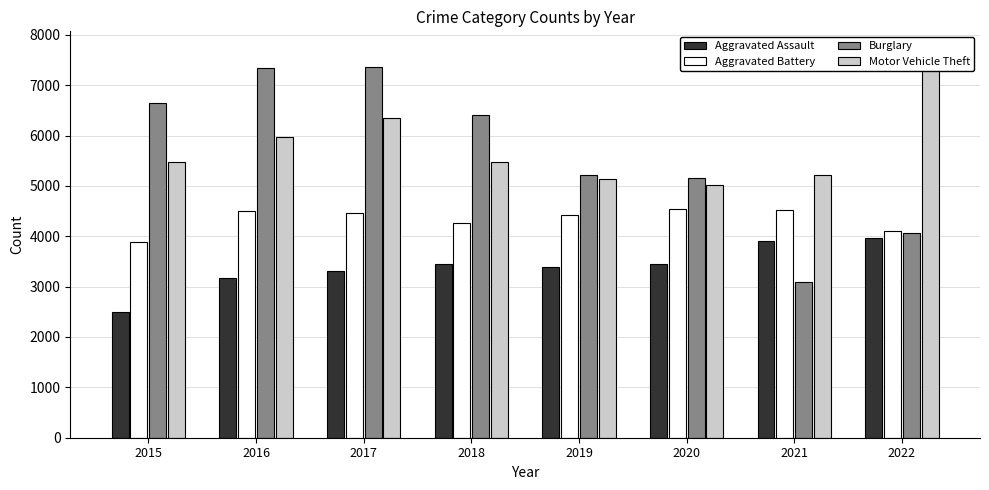

Is it true that Motor Vehicle Theft equals 7797 at 2016?

False